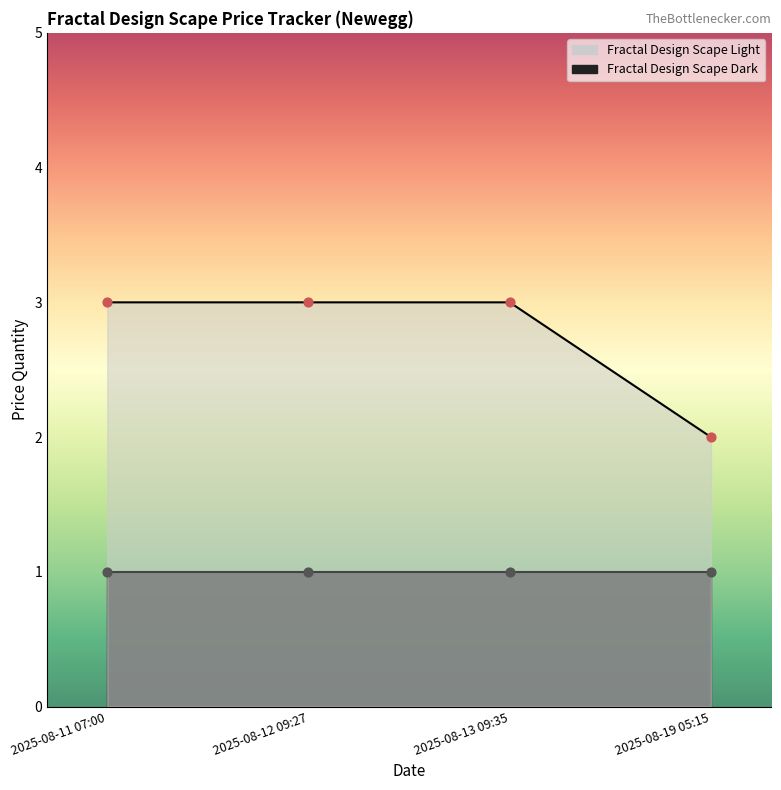

Between 2025-08-13 09:35 and 2025-08-11 07:00, which is larger?

2025-08-13 09:35